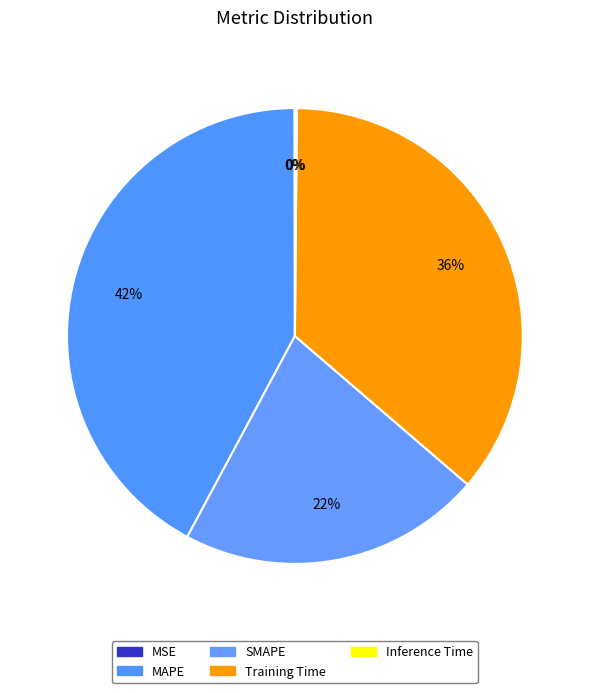

Which has a higher value, SMAPE or Training Time?

Training Time